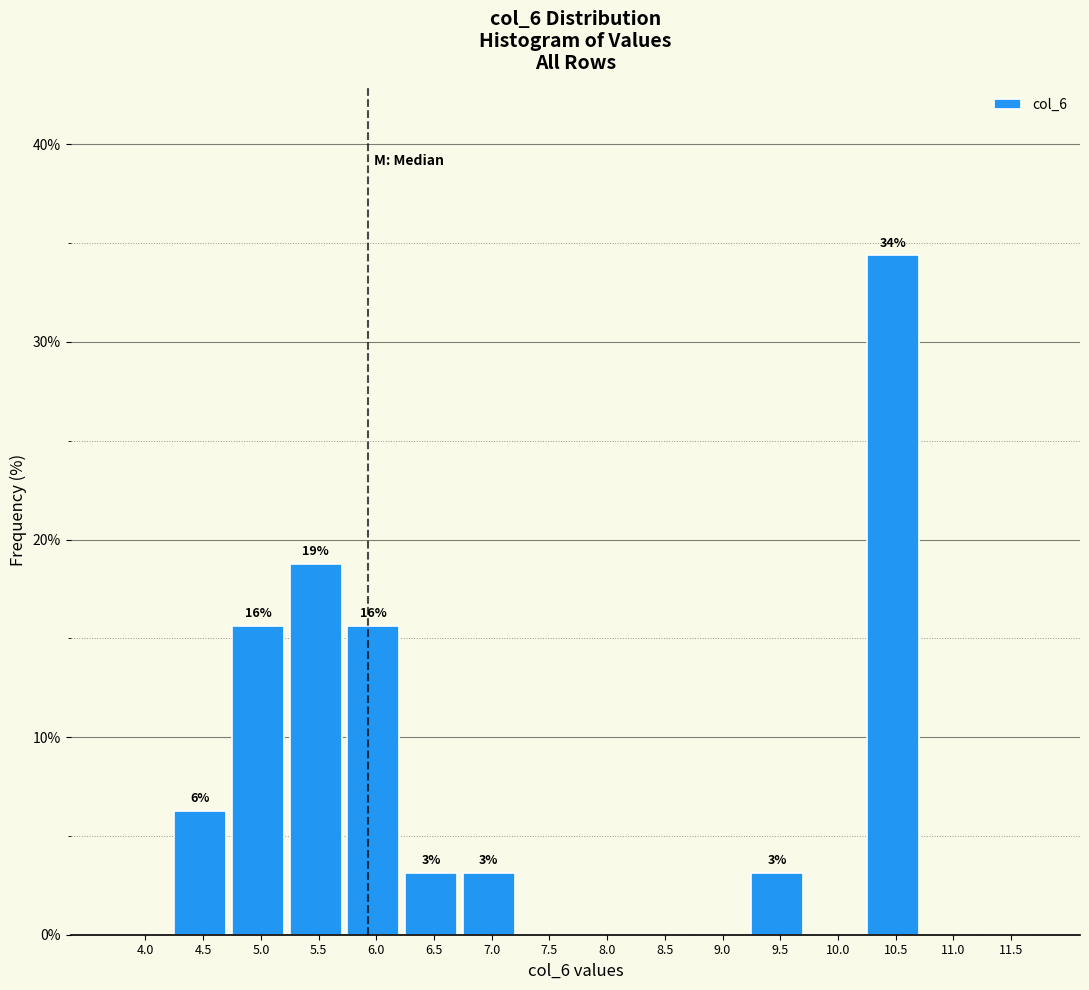

Are the bars horizontal?

No